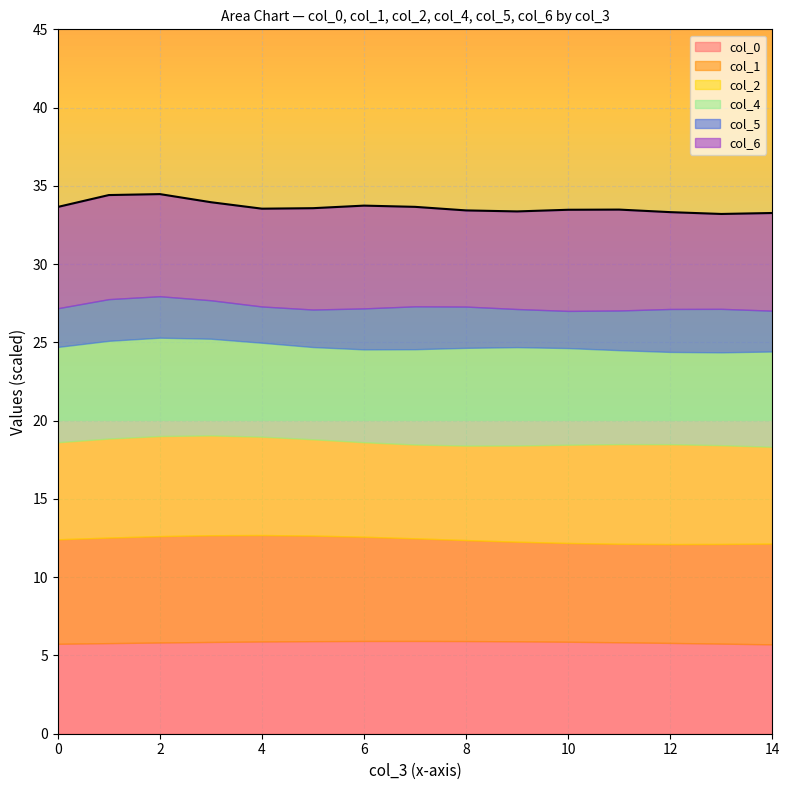

What is the highest value of the col_0 series?

5.9